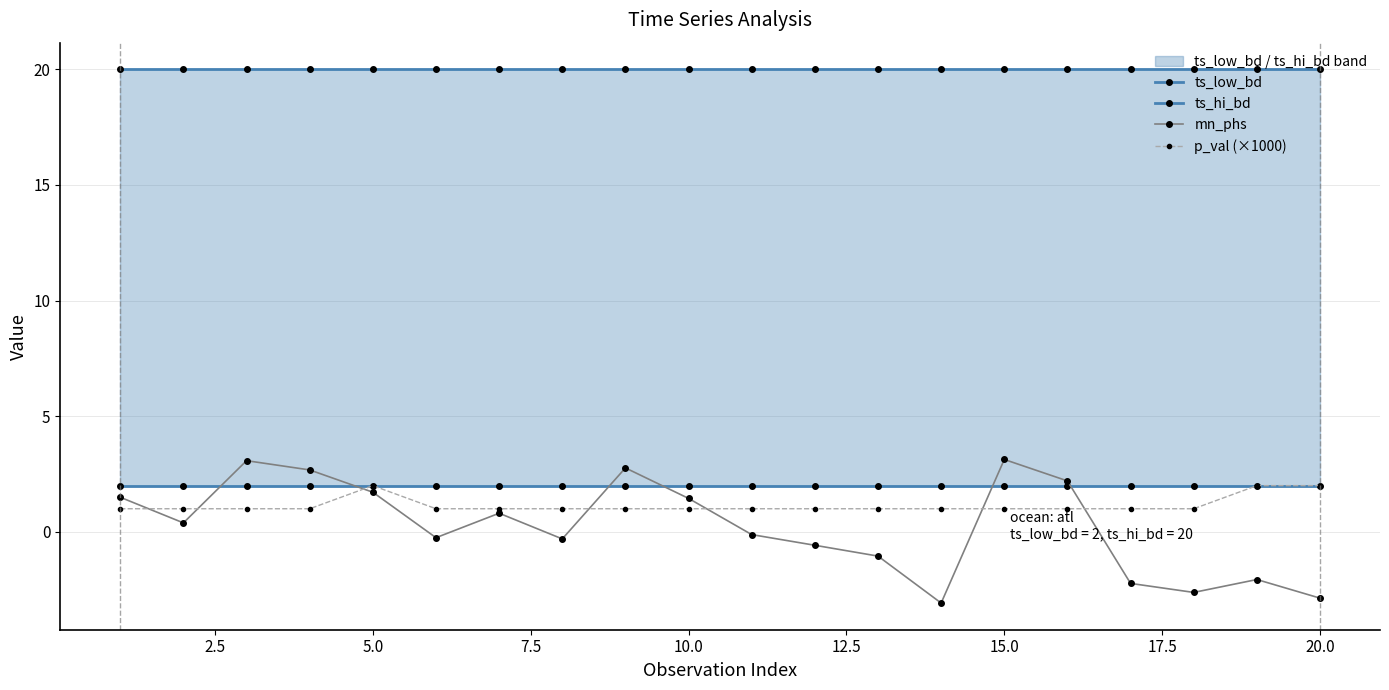

True or false: p_val (×1000) has more than 0 points higher than both neighbors.

True